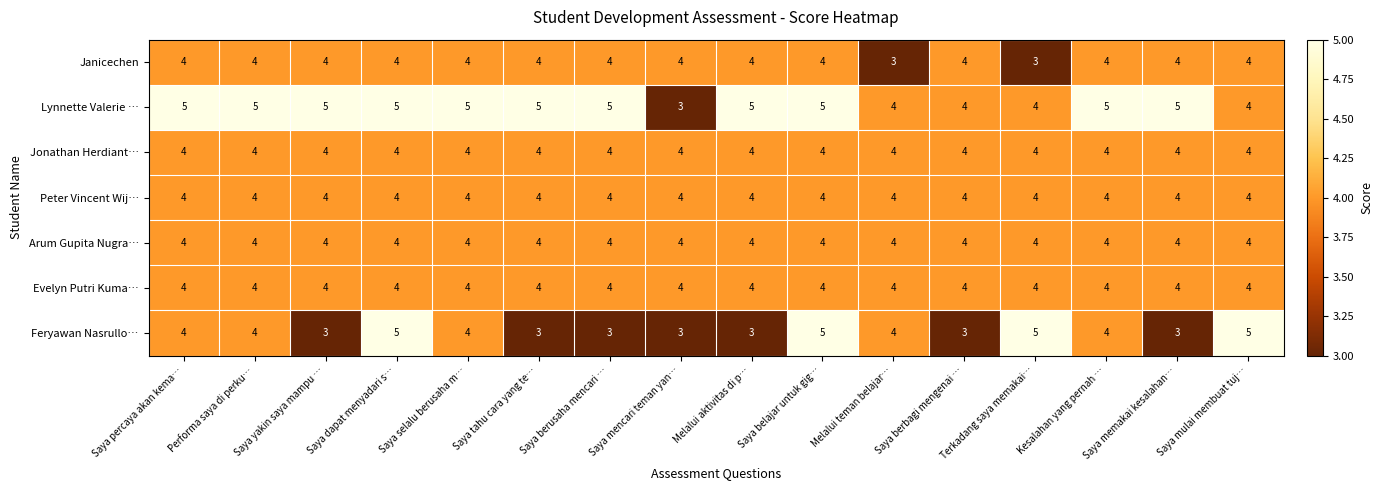

The Arum Gupita Nugra… series shows 4 at Saya belajar untuk gig…. True or false?

True